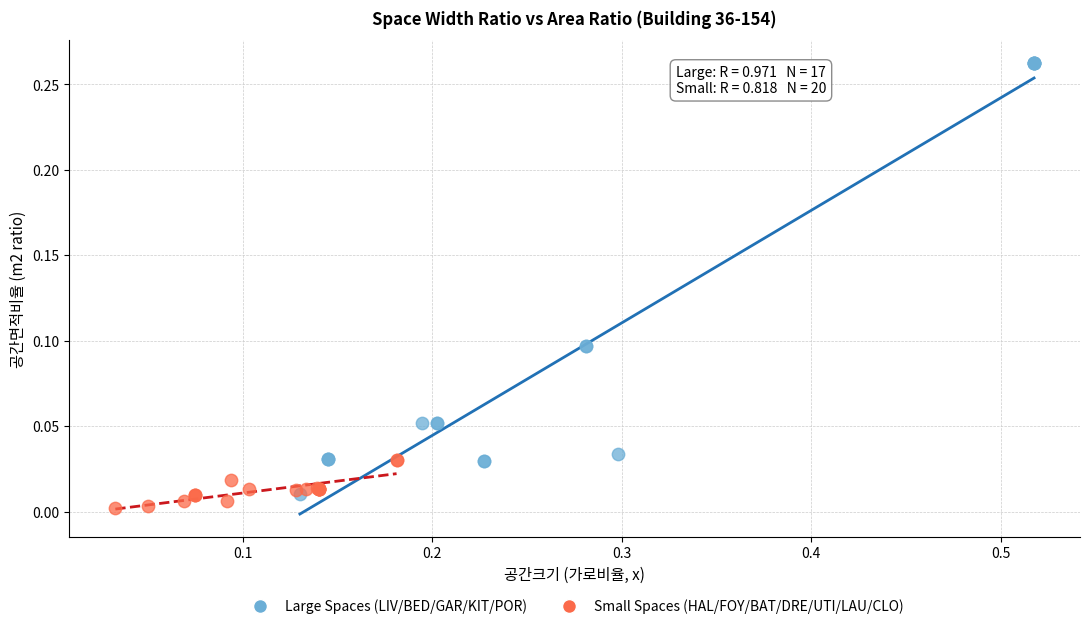

Which series reaches the minimum Y coordinate?

Small Spaces (HAL/FOY/BAT/DRE/UTI/LAU/CLO)